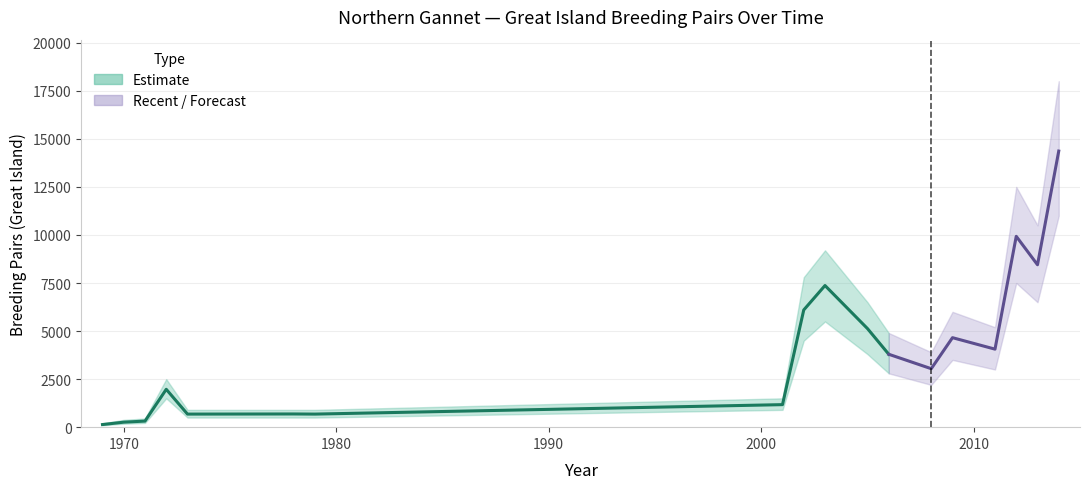

At which label does the data first exceed 3042?

2002